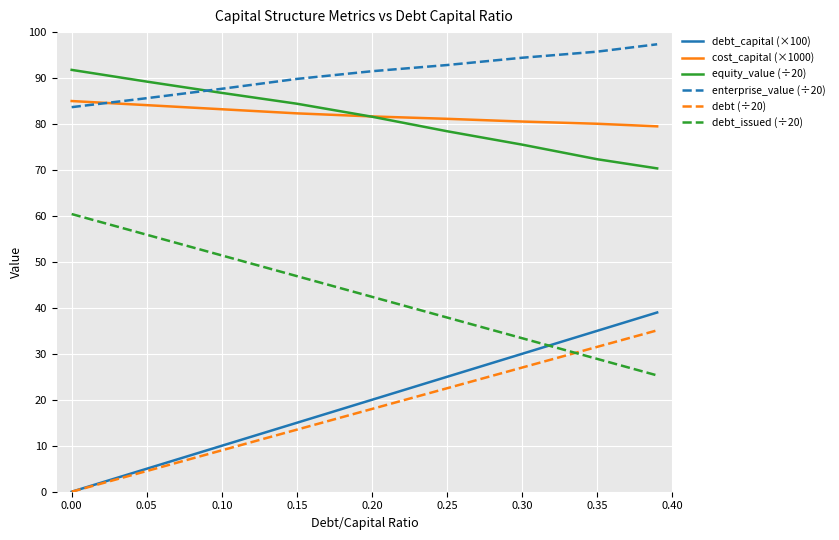

Which series has the largest total across all categories?

enterprise_value (÷20)